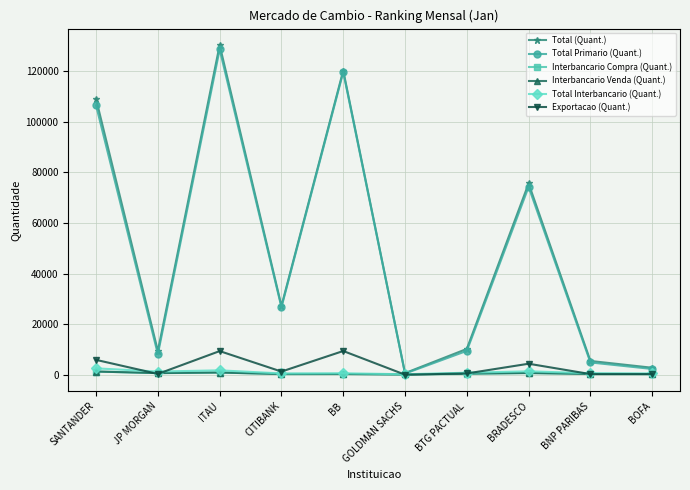

What is the value of the Total Primario (Quant.) point at the 10th from the left?

2266